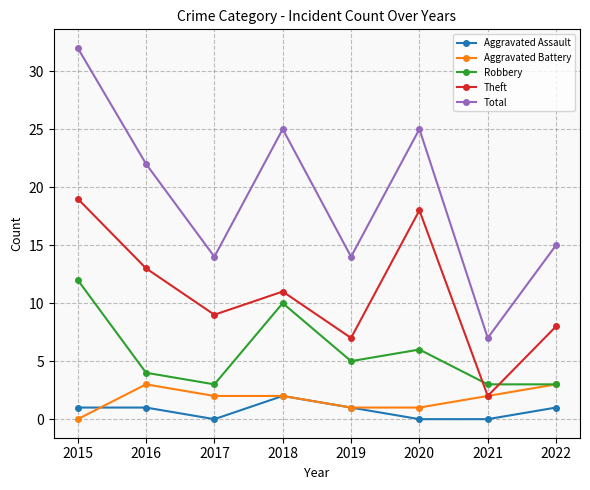

The Robbery series shows 5 at 2018. True or false?

False